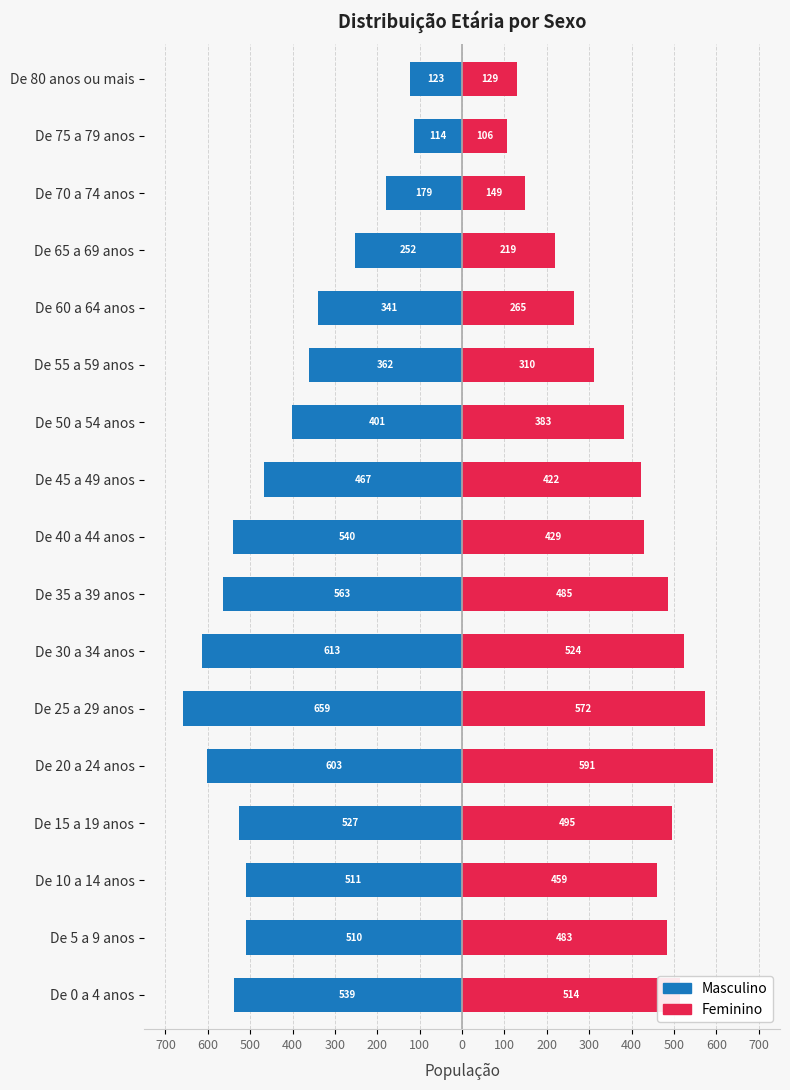

How many data points in Masculino are less than -510?

8